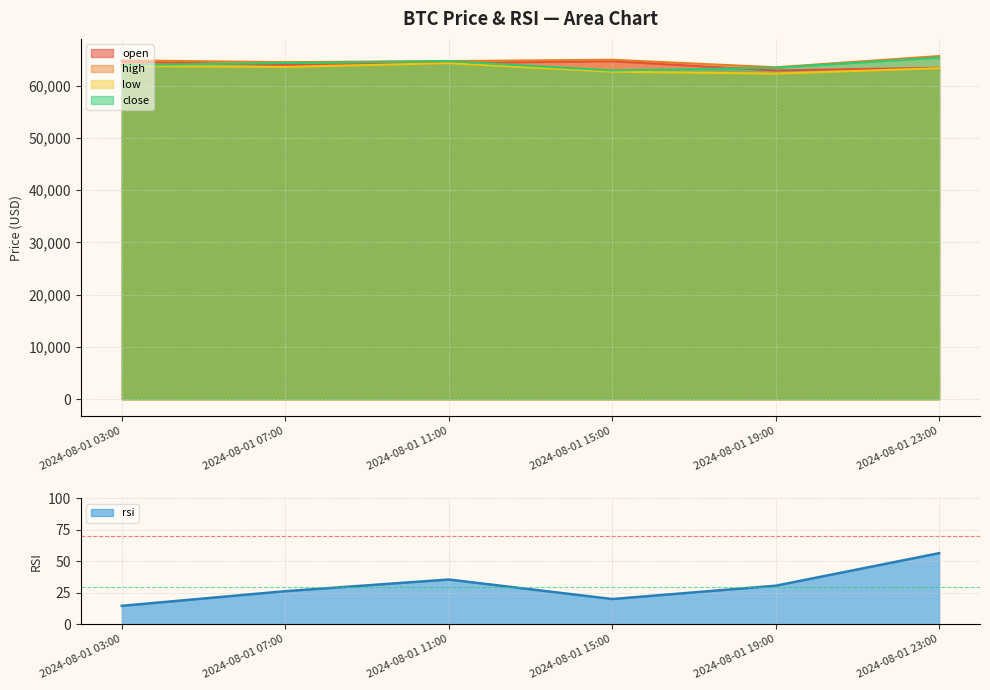

What is the difference between the low values at 2024-08-01 19:00 and 2024-08-01 07:00?

1282.0